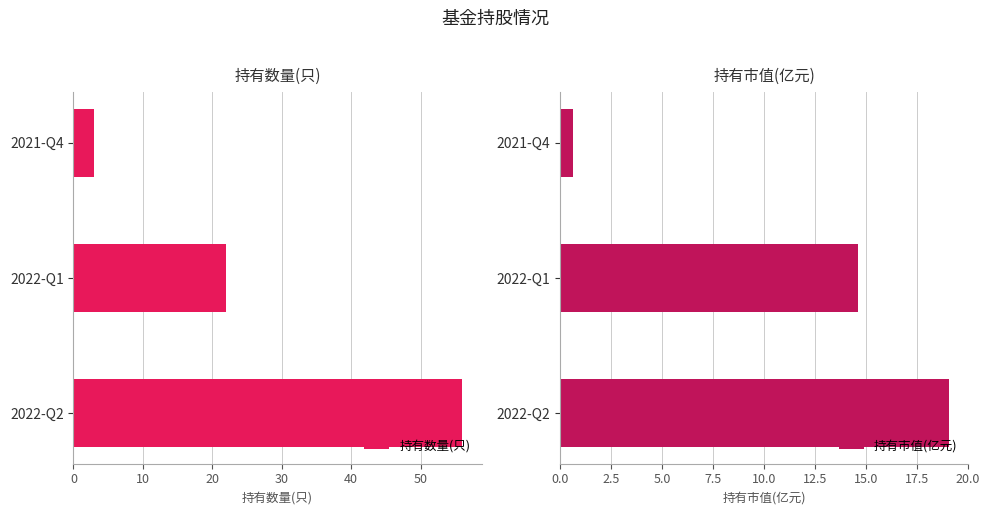

How many groups of bars are there?

3